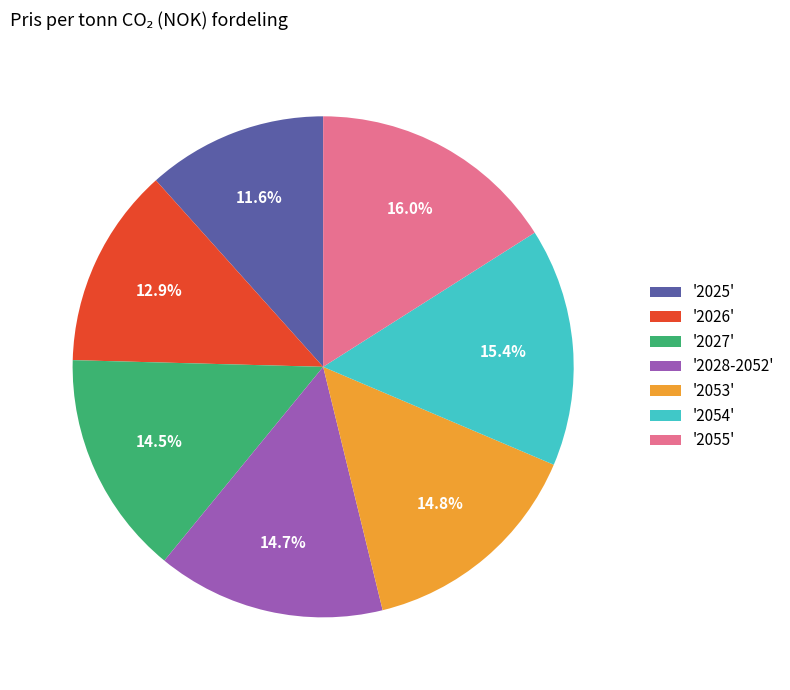

Is there any slice that represents more than half of the pie?

No